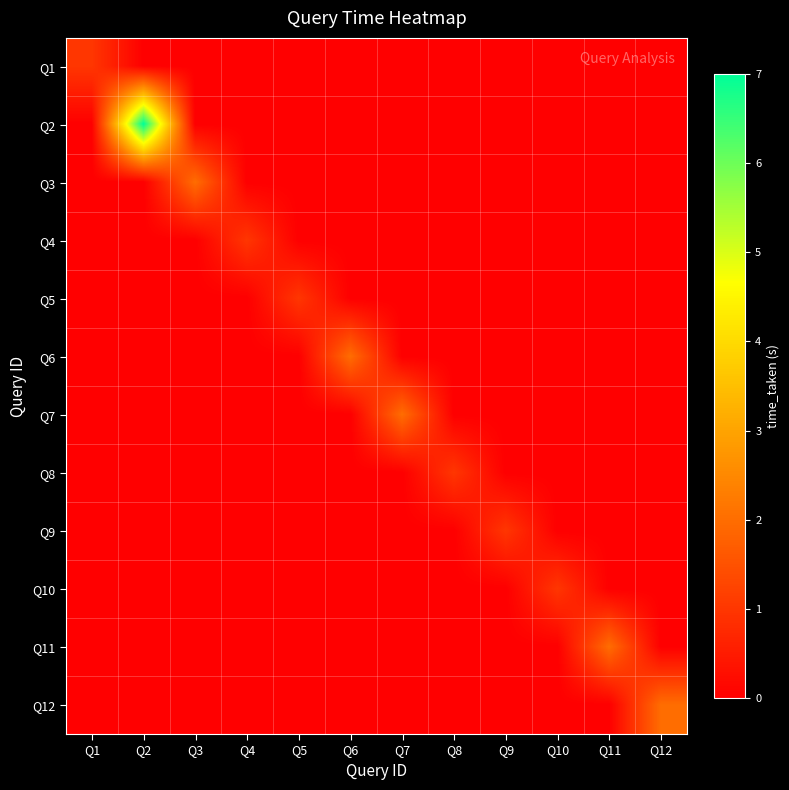

Reading right to left, list all the values displayed in this chart.

Q1: Q12=0	Q11=0	Q10=0	Q9=0	Q8=0	Q7=0	Q6=0	Q5=0	Q4=0	Q3=0	Q2=0	Q1=1
Q2: Q12=0	Q11=0	Q10=0	Q9=0	Q8=0	Q7=0	Q6=0	Q5=0	Q4=0	Q3=0	Q2=7	Q1=0
Q3: Q12=0	Q11=0	Q10=0	Q9=0	Q8=0	Q7=0	Q6=0	Q5=0	Q4=0	Q3=2	Q2=0	Q1=0
Q4: Q12=0	Q11=0	Q10=0	Q9=0	Q8=0	Q7=0	Q6=0	Q5=0	Q4=1	Q3=0	Q2=0	Q1=0
Q5: Q12=0	Q11=0	Q10=0	Q9=0	Q8=0	Q7=0	Q6=0	Q5=1	Q4=0	Q3=0	Q2=0	Q1=0
Q6: Q12=0	Q11=0	Q10=0	Q9=0	Q8=0	Q7=0	Q6=2	Q5=0	Q4=0	Q3=0	Q2=0	Q1=0
Q7: Q12=0	Q11=0	Q10=0	Q9=0	Q8=0	Q7=2	Q6=0	Q5=0	Q4=0	Q3=0	Q2=0	Q1=0
Q8: Q12=0	Q11=0	Q10=0	Q9=0	Q8=1	Q7=0	Q6=0	Q5=0	Q4=0	Q3=0	Q2=0	Q1=0
Q9: Q12=0	Q11=0	Q10=0	Q9=1	Q8=0	Q7=0	Q6=0	Q5=0	Q4=0	Q3=0	Q2=0	Q1=0
Q10: Q12=0	Q11=0	Q10=1	Q9=0	Q8=0	Q7=0	Q6=0	Q5=0	Q4=0	Q3=0	Q2=0	Q1=0
Q11: Q12=0	Q11=2	Q10=0	Q9=0	Q8=0	Q7=0	Q6=0	Q5=0	Q4=0	Q3=0	Q2=0	Q1=0
Q12: Q12=2	Q11=0	Q10=0	Q9=0	Q8=0	Q7=0	Q6=0	Q5=0	Q4=0	Q3=0	Q2=0	Q1=0